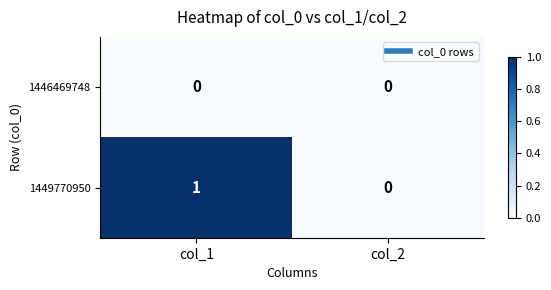

List the series in order of their overall mean, lowest first.

1446469748, 1449770950